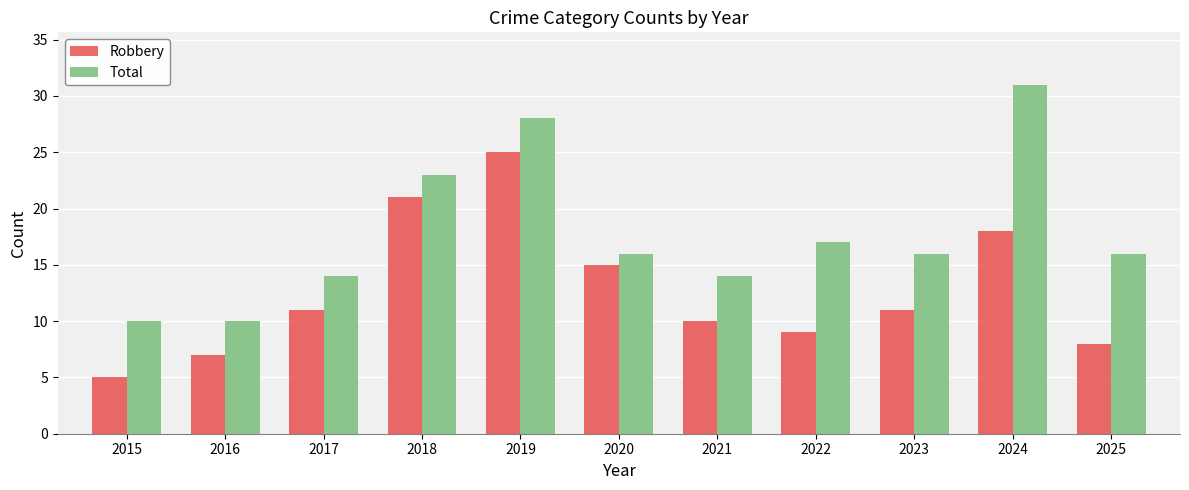

Which series has the largest range (max minus min)?

Total